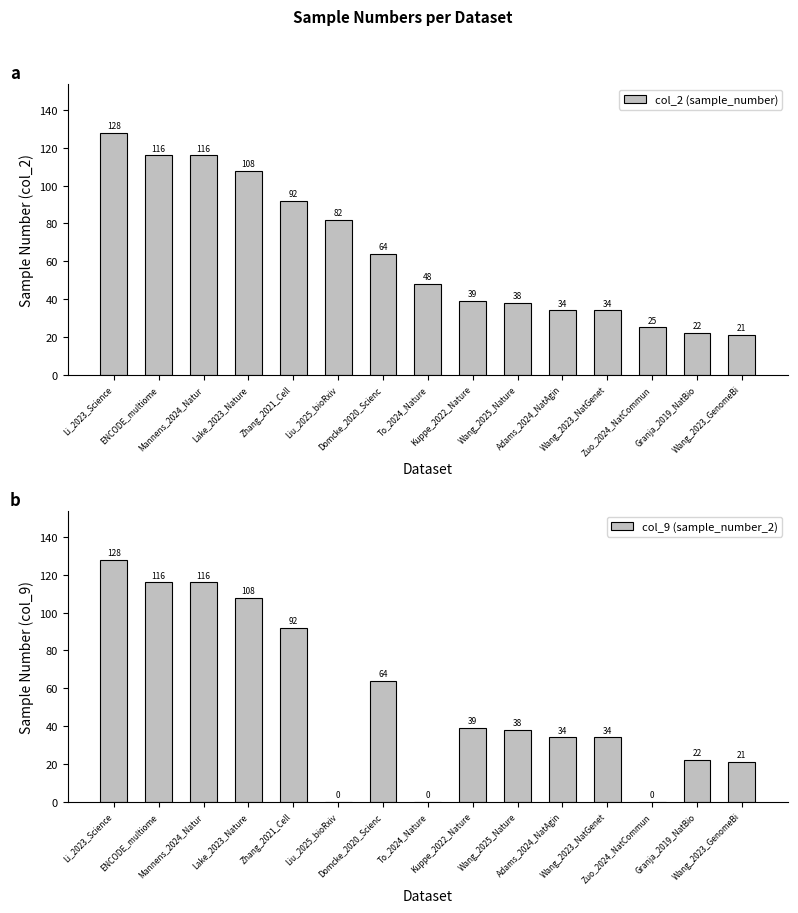

How many categories are shown in the chart?

15